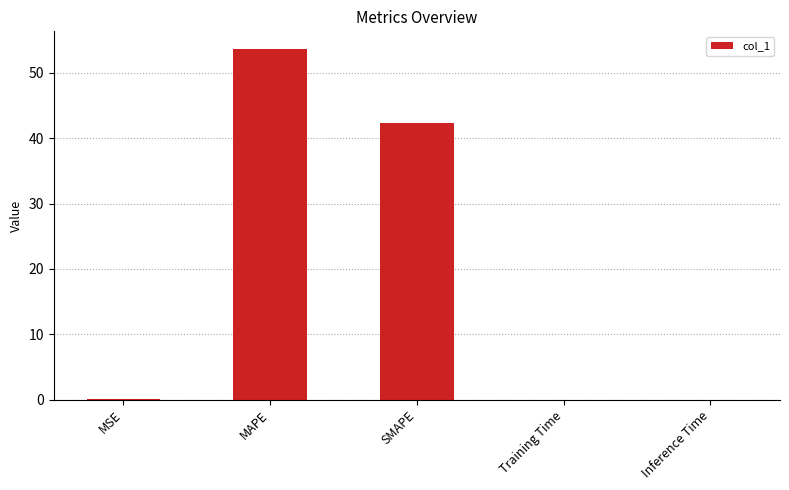

At which category does the chart reach its peak across all series?

MAPE